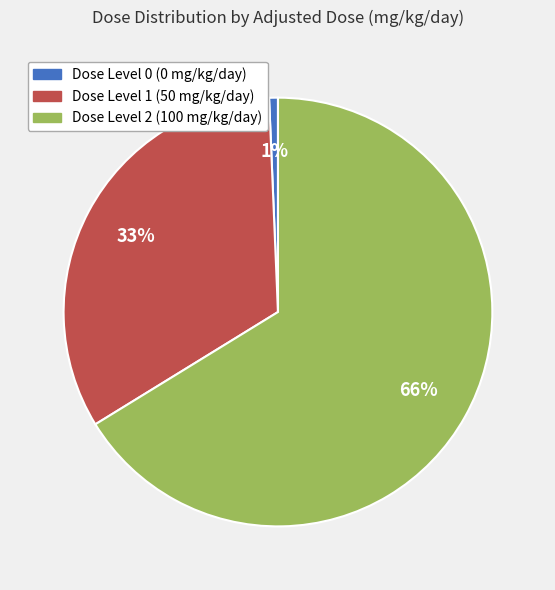

To the nearest percent, what is the average slice percentage?

33%